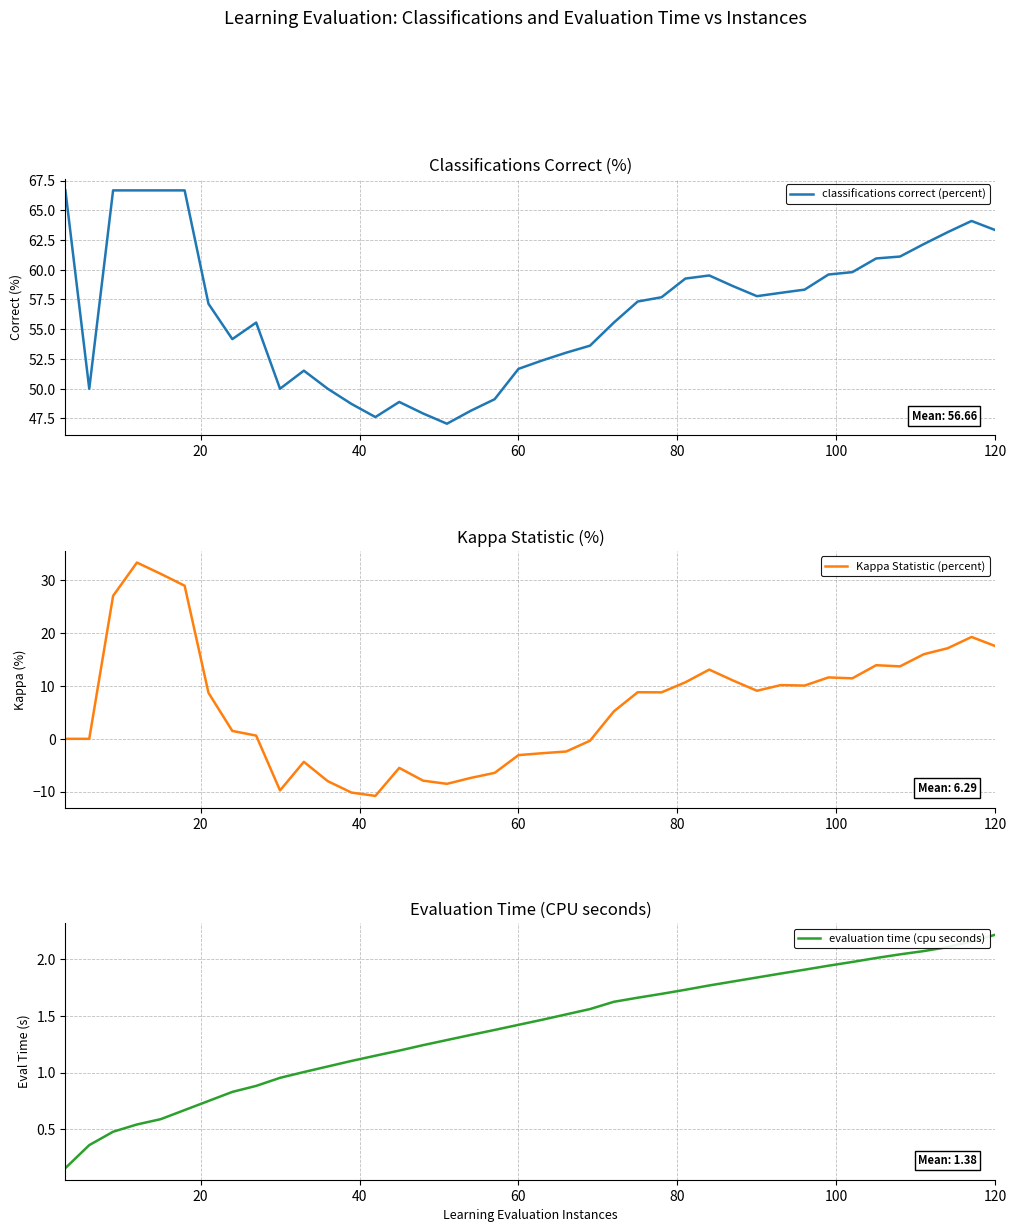

How many data points does each series have?

40